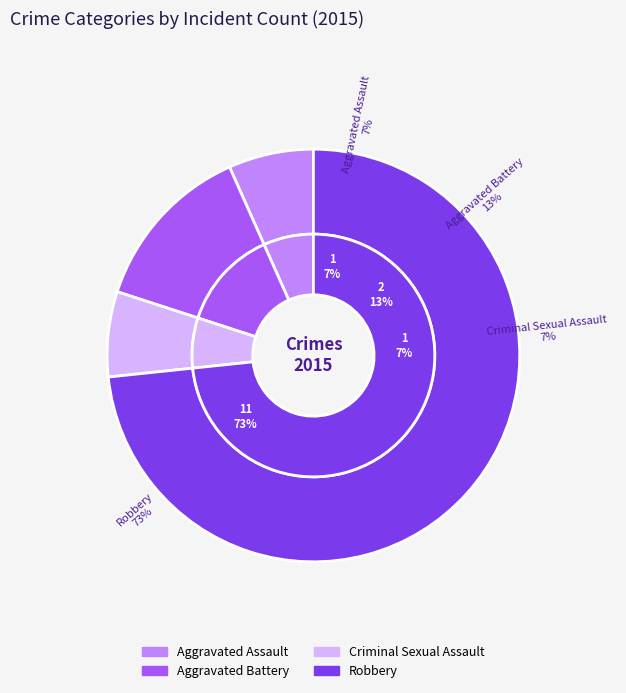

What is the change in value from Aggravated Battery to Robbery?

+9